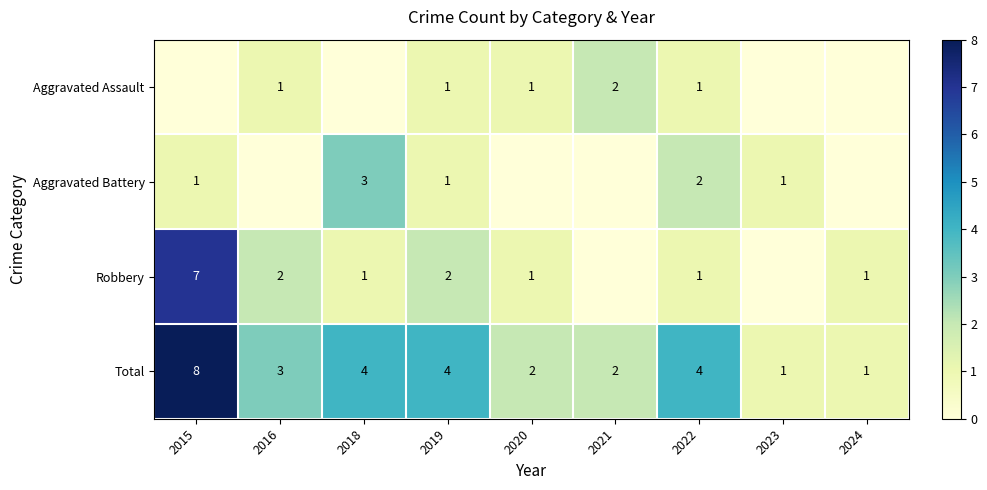

What is the difference between the highest and lowest values at 2016?

3